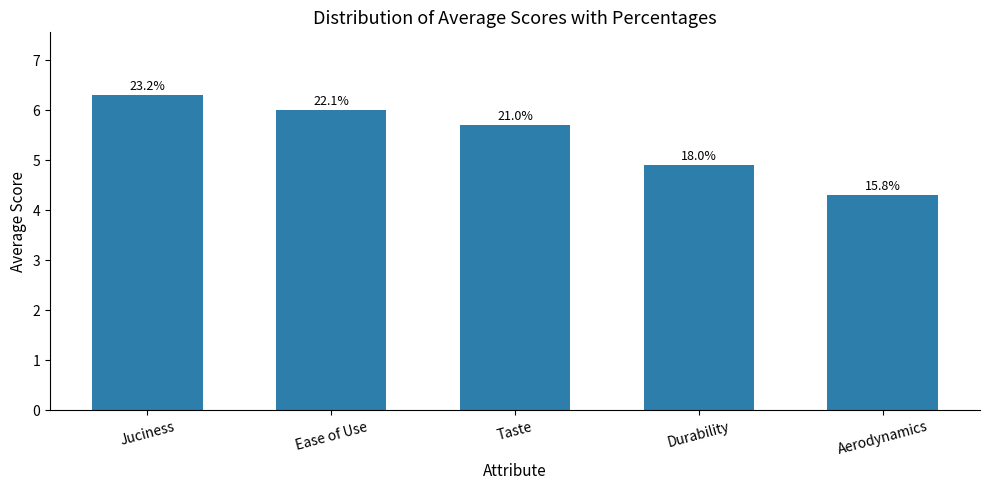

The chart shows a value of 6.3 at Aerodynamics. True or false?

False